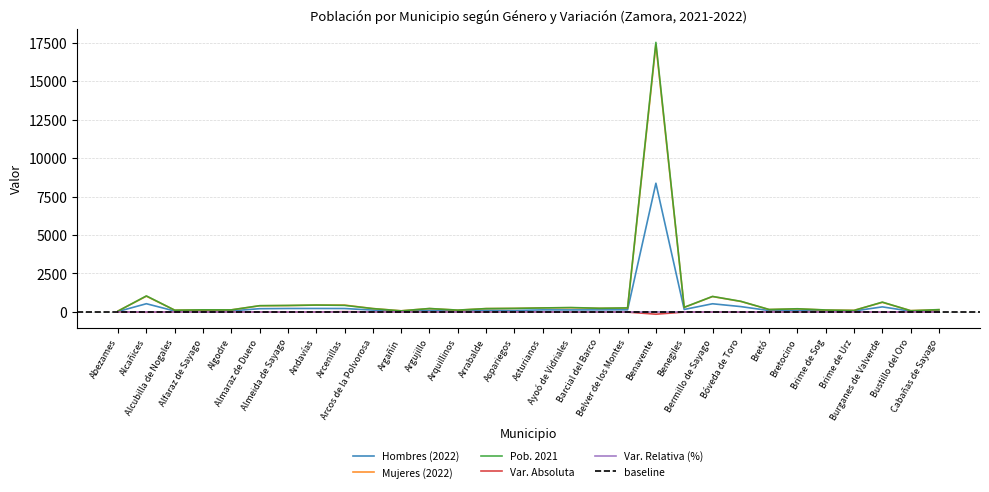

What is the value of the Mujeres (2022) point at the 8th from the left?

445.0